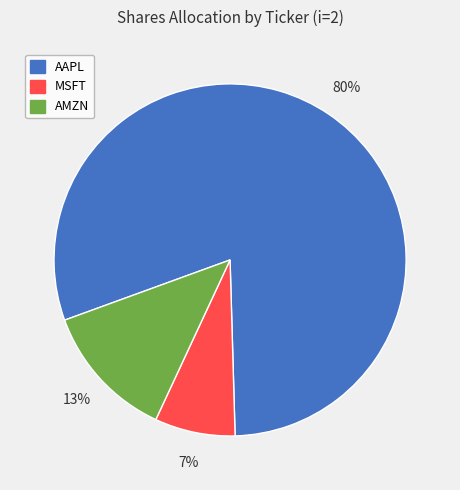

The MSFT slice represents 7% of the pie. True or false?

True